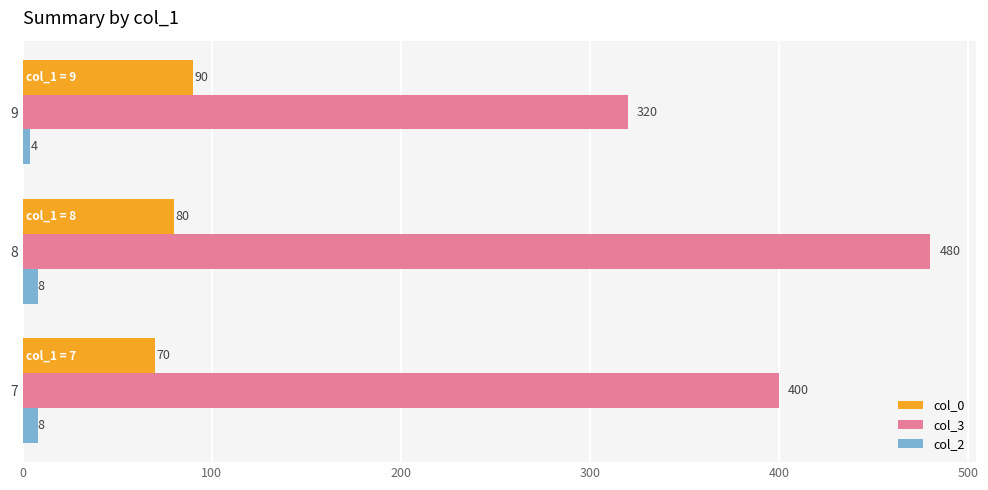

Count the col_0 values in the range 70 to 90.

3